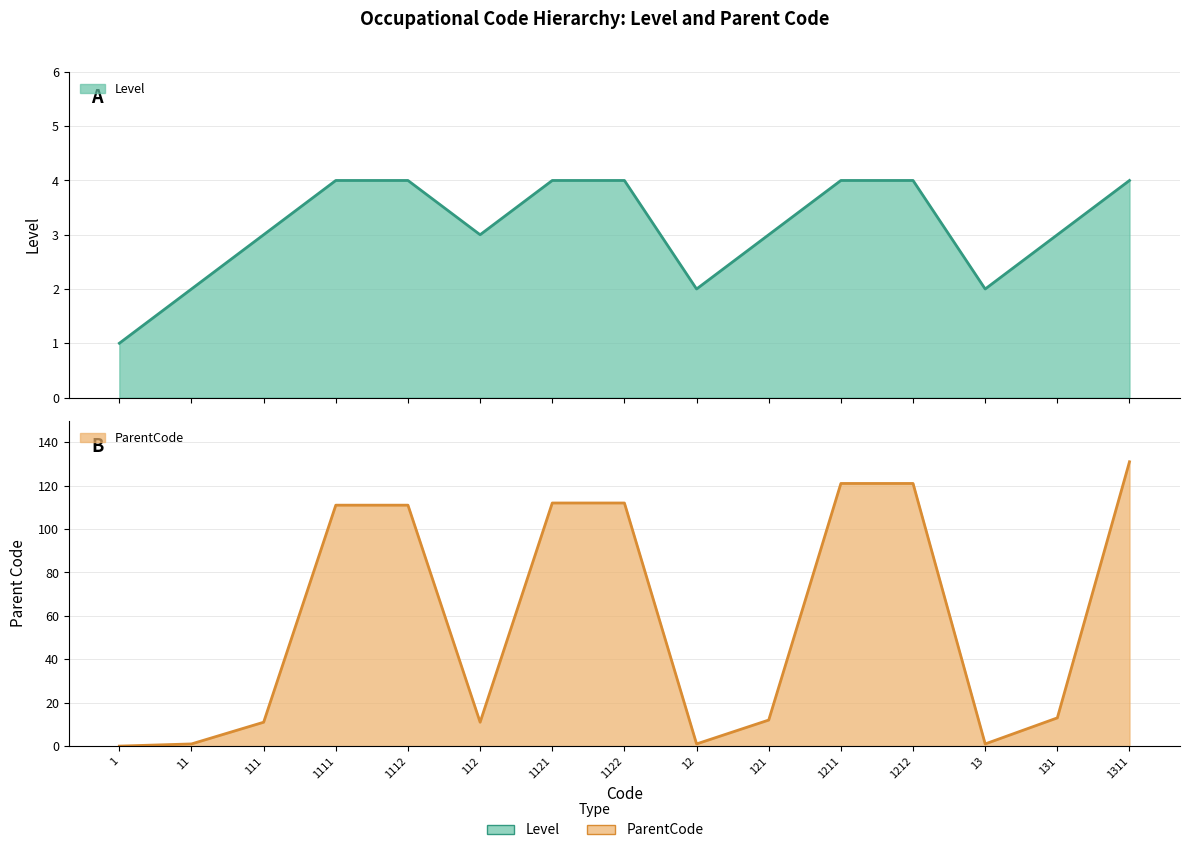

Which category has the highest value across all series?

1311